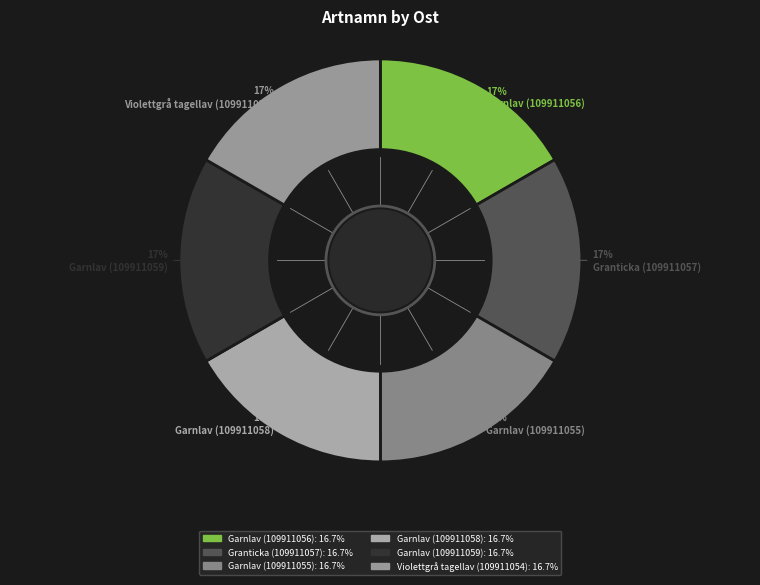

How many segments does this pie chart have?

6